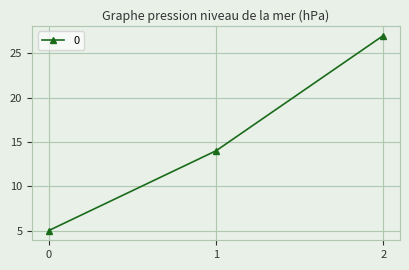

Reading left to right, transcribe all the data shown in this chart.

0=5	1=14	2=27